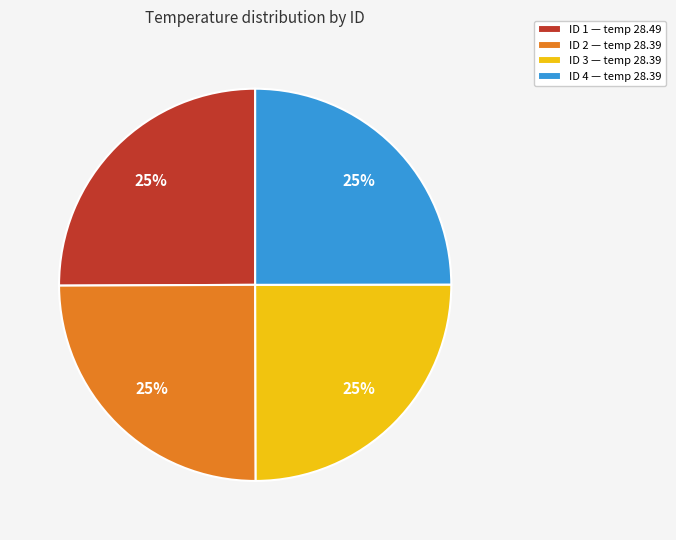

Is it true that ID 4 — temp 28.39 is 25% of the pie?

True